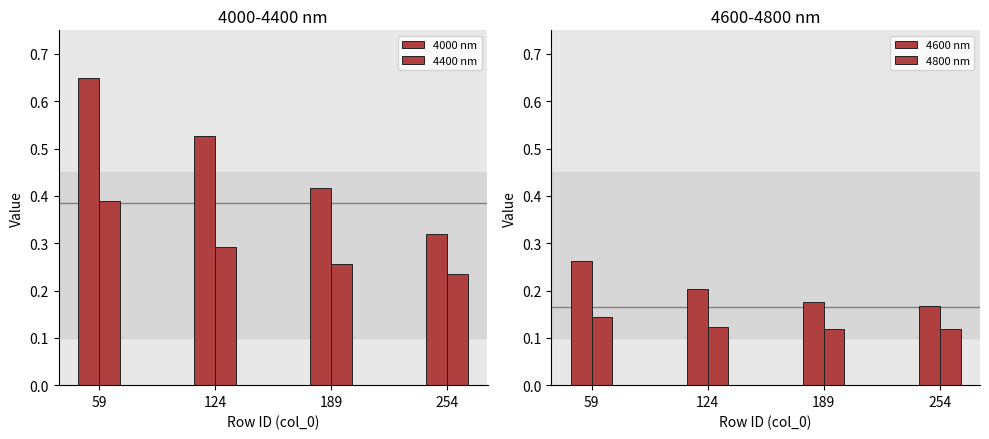

List the labels in order of 4400 nm value, smallest first.

254, 189, 124, 59